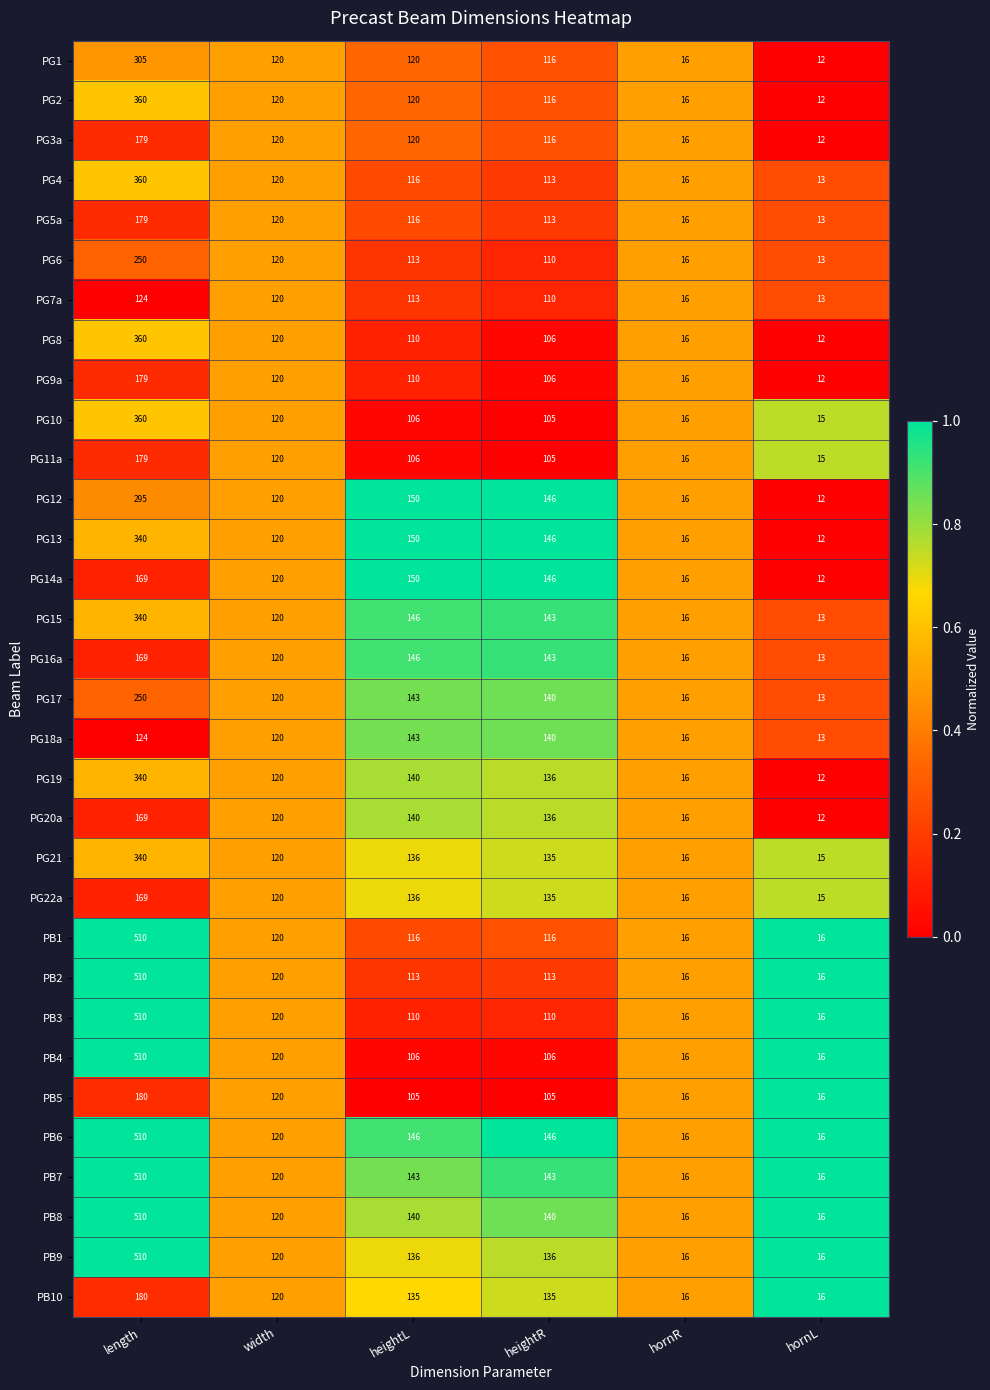

At which label does PG5a first exceed 116?

length